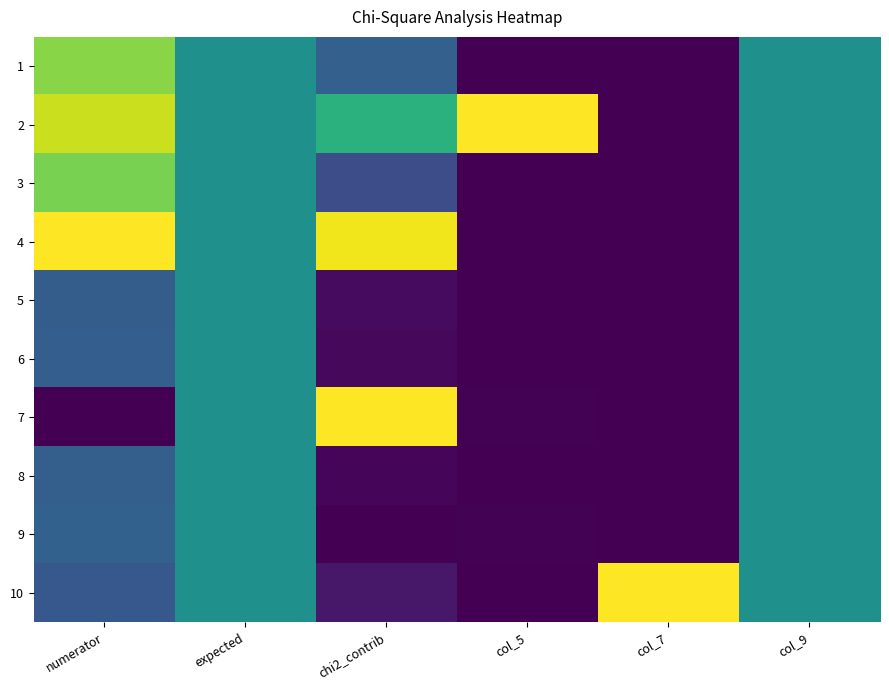

Reading right to left, what are all the values shown in this chart?

1: col_9=0.5	col_7=0.0	col_5=0.0	chi2_contrib=0.3	expected=0.5	numerator=0.8
2: col_9=0.5	col_7=0.0	col_5=1.0	chi2_contrib=0.6	expected=0.5	numerator=0.9
3: col_9=0.5	col_7=0.0	col_5=0.0	chi2_contrib=0.2	expected=0.5	numerator=0.8
4: col_9=0.5	col_7=0.0	col_5=0.0	chi2_contrib=1.0	expected=0.5	numerator=1.0
5: col_9=0.5	col_7=0.0	col_5=0.0	chi2_contrib=0.0	expected=0.5	numerator=0.3
6: col_9=0.5	col_7=0.0	col_5=0.0	chi2_contrib=0.0	expected=0.5	numerator=0.3
7: col_9=0.5	col_7=0.0	col_5=0.0	chi2_contrib=1.0	expected=0.5	numerator=0.0
8: col_9=0.5	col_7=0.0	col_5=0.0	chi2_contrib=0.0	expected=0.5	numerator=0.3
9: col_9=0.5	col_7=0.0	col_5=0.0	chi2_contrib=0.0	expected=0.5	numerator=0.3
10: col_9=0.5	col_7=1.0	col_5=0.0	chi2_contrib=0.1	expected=0.5	numerator=0.3